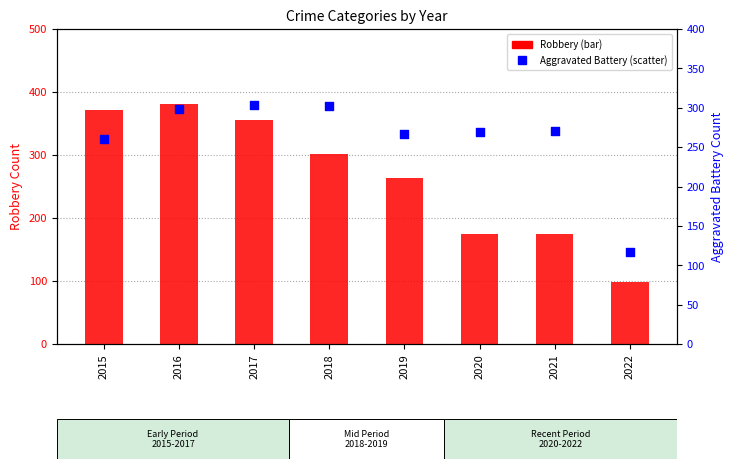

Which series has the widest spread of Y values?

Robbery